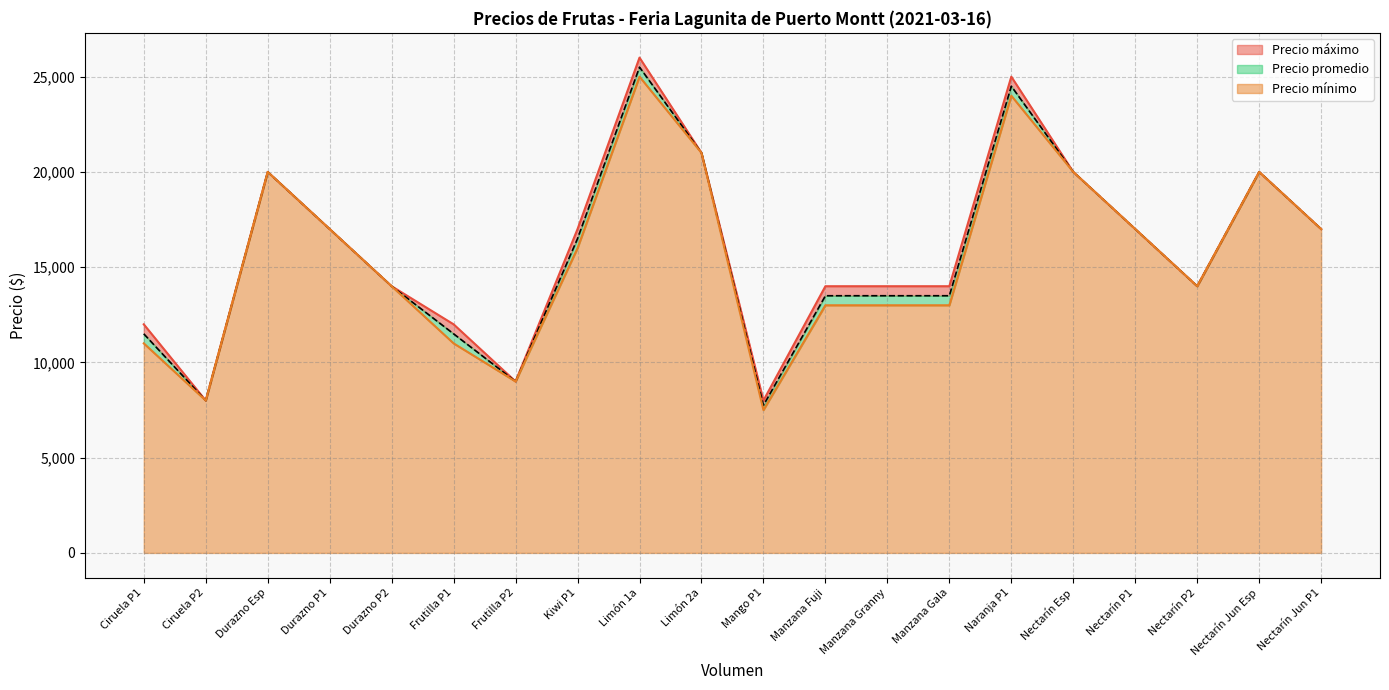

How many lines are shown in the chart?

3